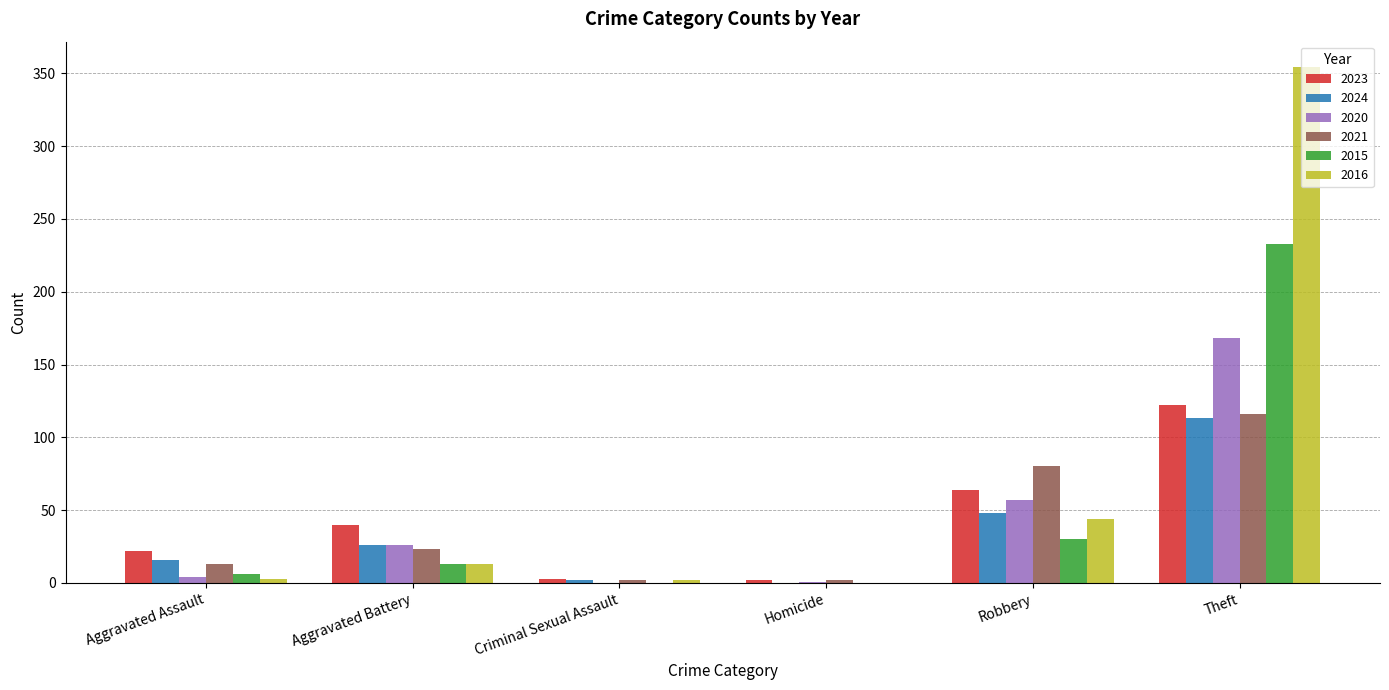

Is it true that 2021 equals 181 at Theft?

False